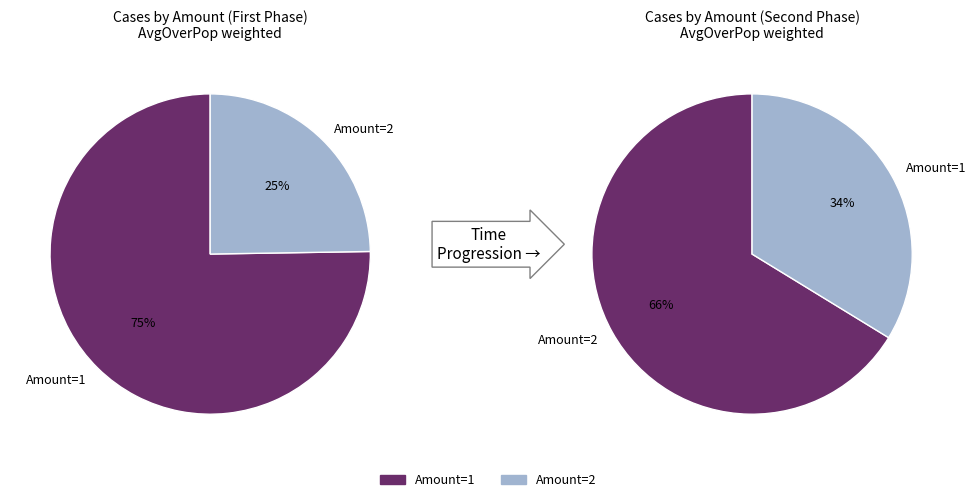

True or false: 1 accounts for 40% of the total.

False